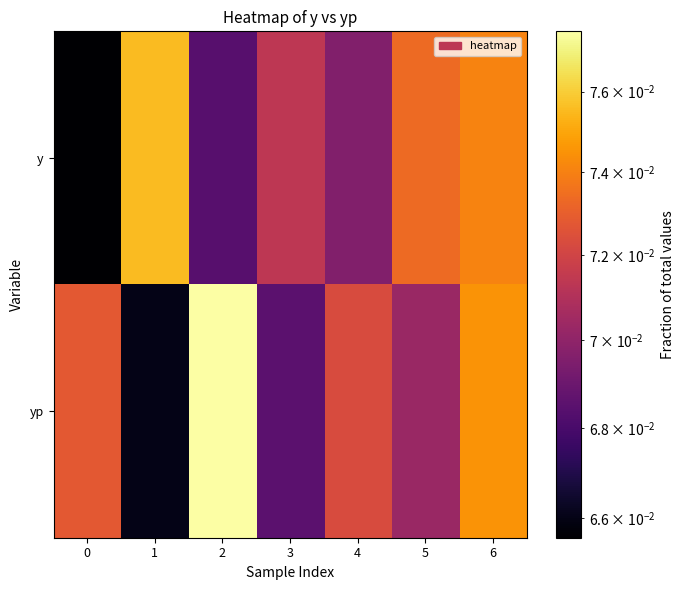

Reading left to right, transcribe all the data shown in this chart.

y: 0=0.1	1=0.1	2=0.1	3=0.1	4=0.1	5=0.1	6=0.1
yp: 0=0.1	1=0.1	2=0.1	3=0.1	4=0.1	5=0.1	6=0.1